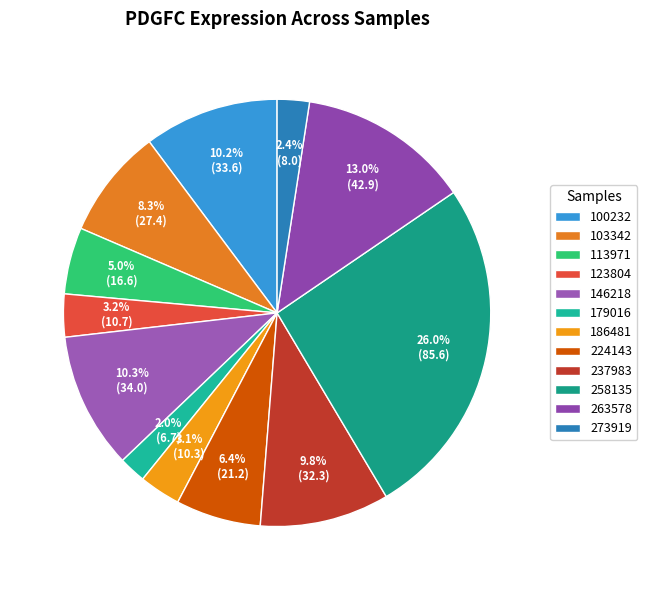

To the nearest percent, what percentage of the pie is 258135?

26%